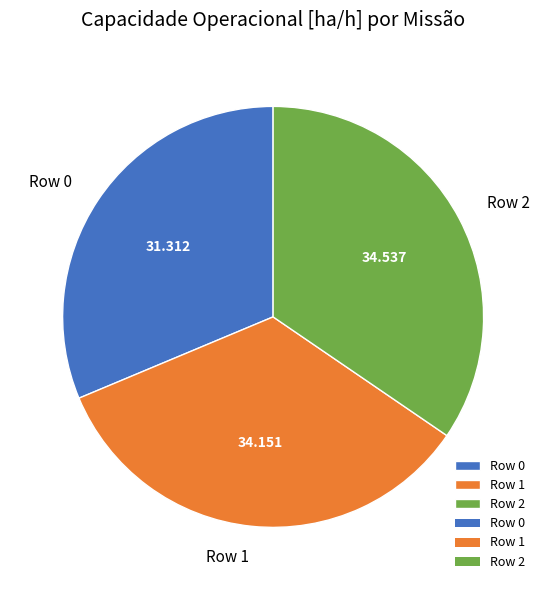

Does Row 1 account for over 50% of the chart?

No